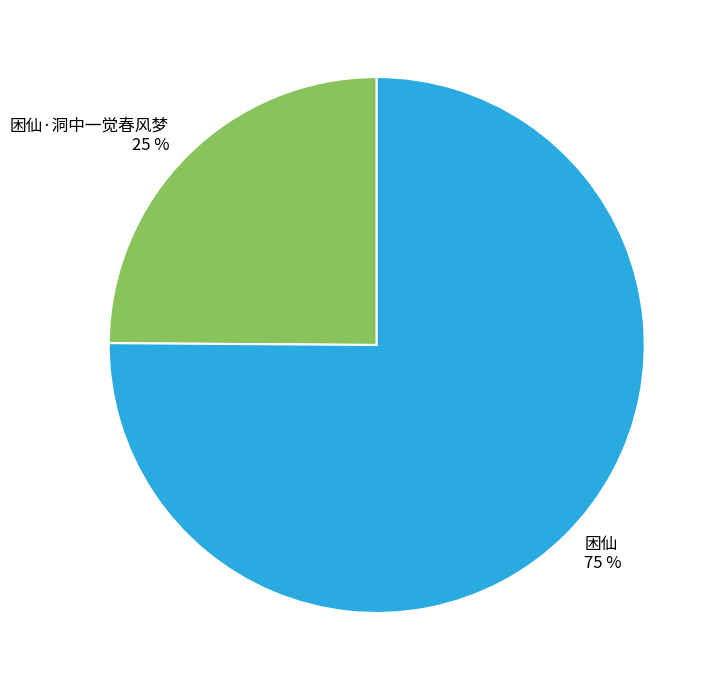

To the nearest percent, what is the difference between the 困仙 and 困仙·洞中一觉春风梦 slice percentages?

50%